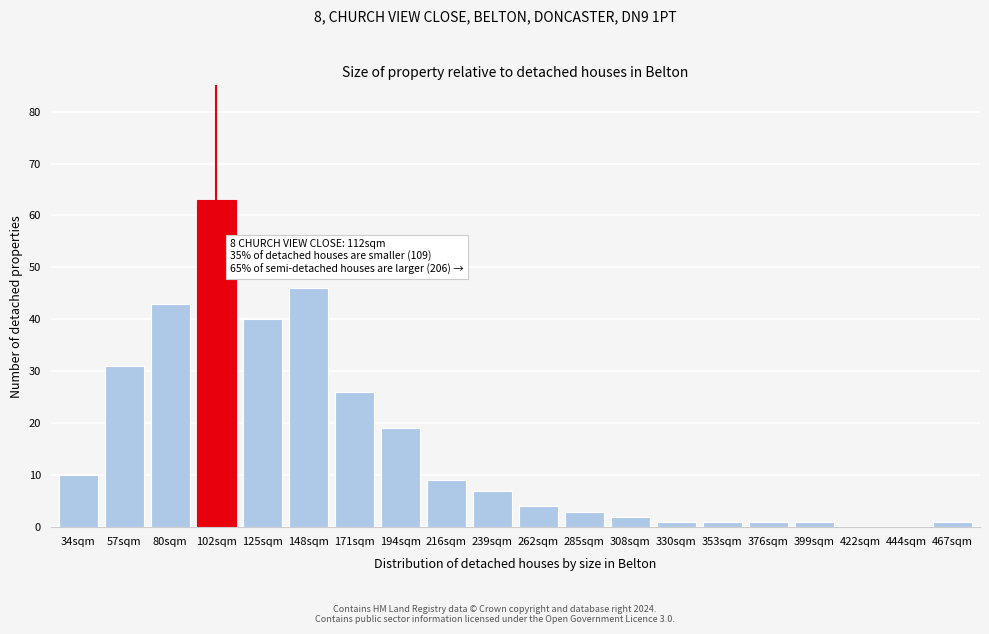

Reading left to right, list all the values displayed in this chart.

34sqm=10	57sqm=31	80sqm=43	102sqm=63	125sqm=40	148sqm=46	171sqm=26	194sqm=19	216sqm=9	239sqm=7	262sqm=4	285sqm=3	308sqm=2	330sqm=1	353sqm=1	376sqm=1	399sqm=1	422sqm=0	444sqm=0	467sqm=1